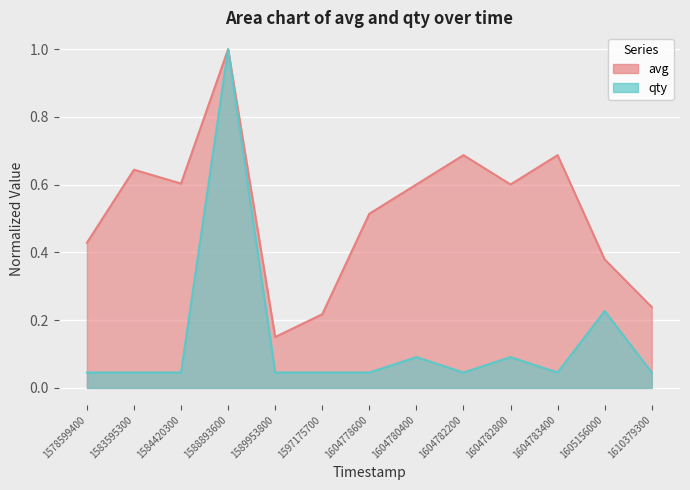

The value of qty at 1604782200 is 0.0. True or false?

True